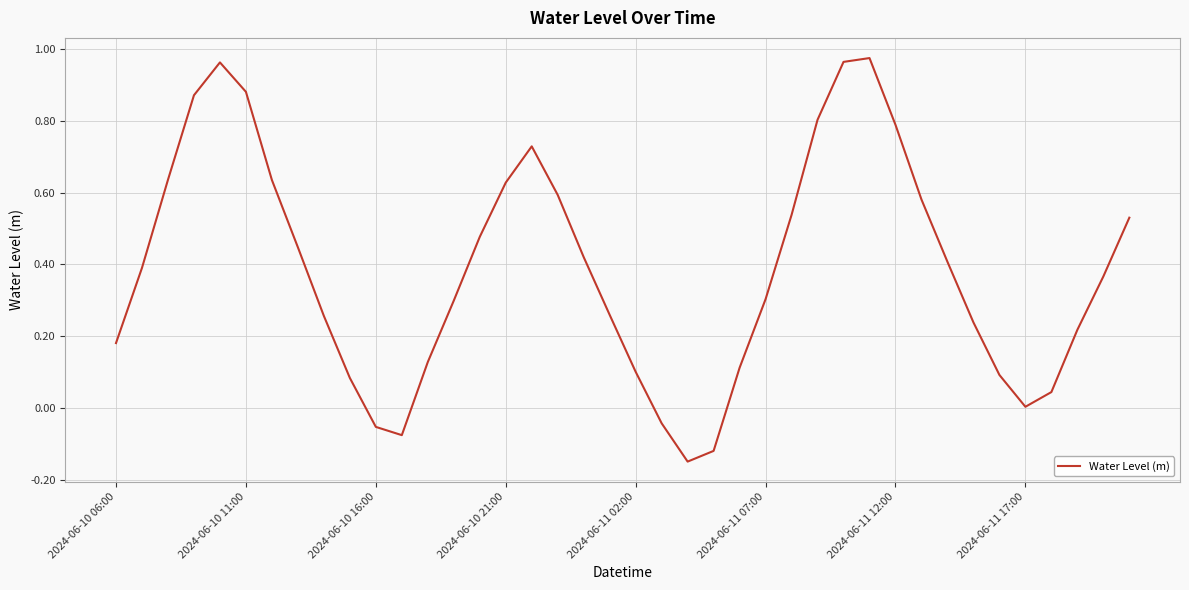

What is the difference between the maximum and minimum values?

1.1